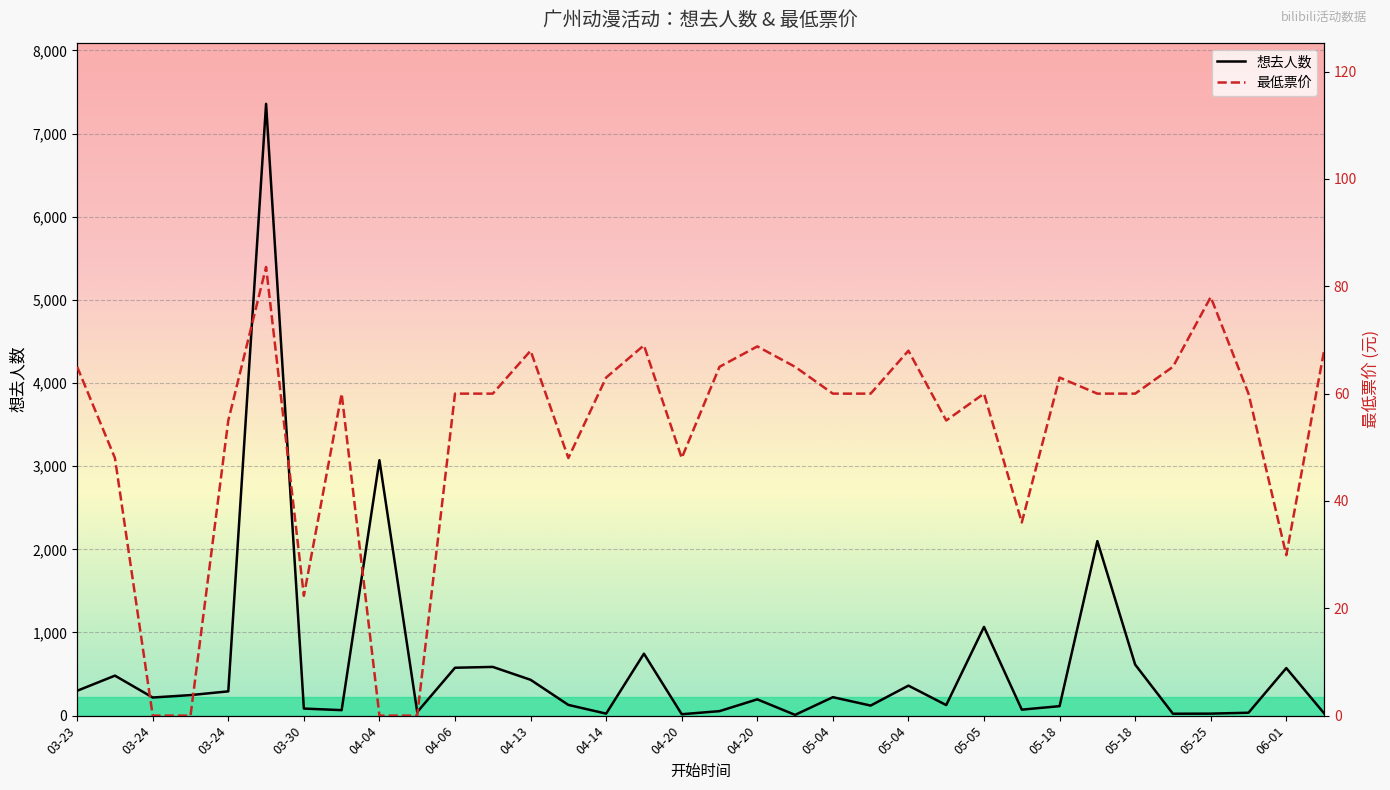

The 最低票价 series shows 97.9 at 23. True or false?

False